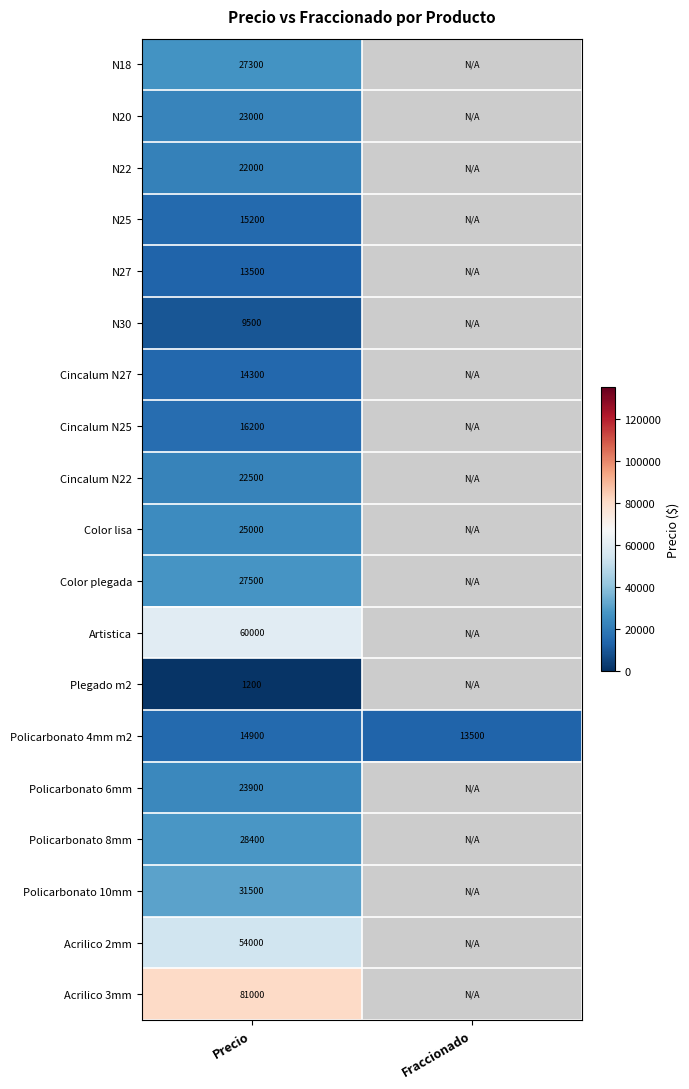

The value of N22 at Precio is 22000. True or false?

True